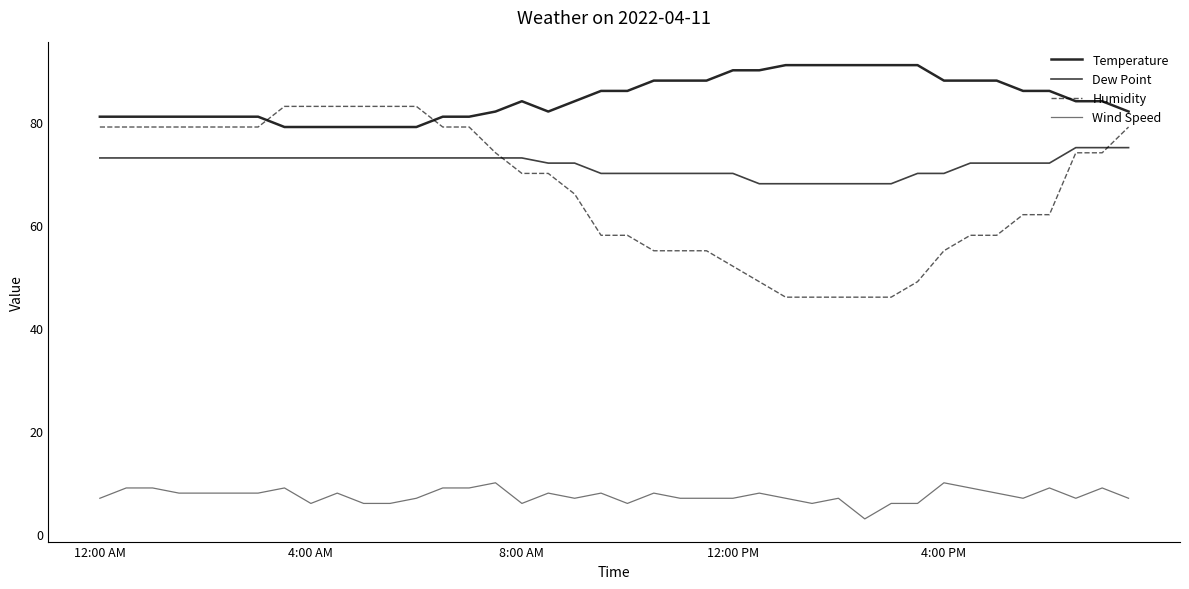

Does the chart have visible grid lines?

No